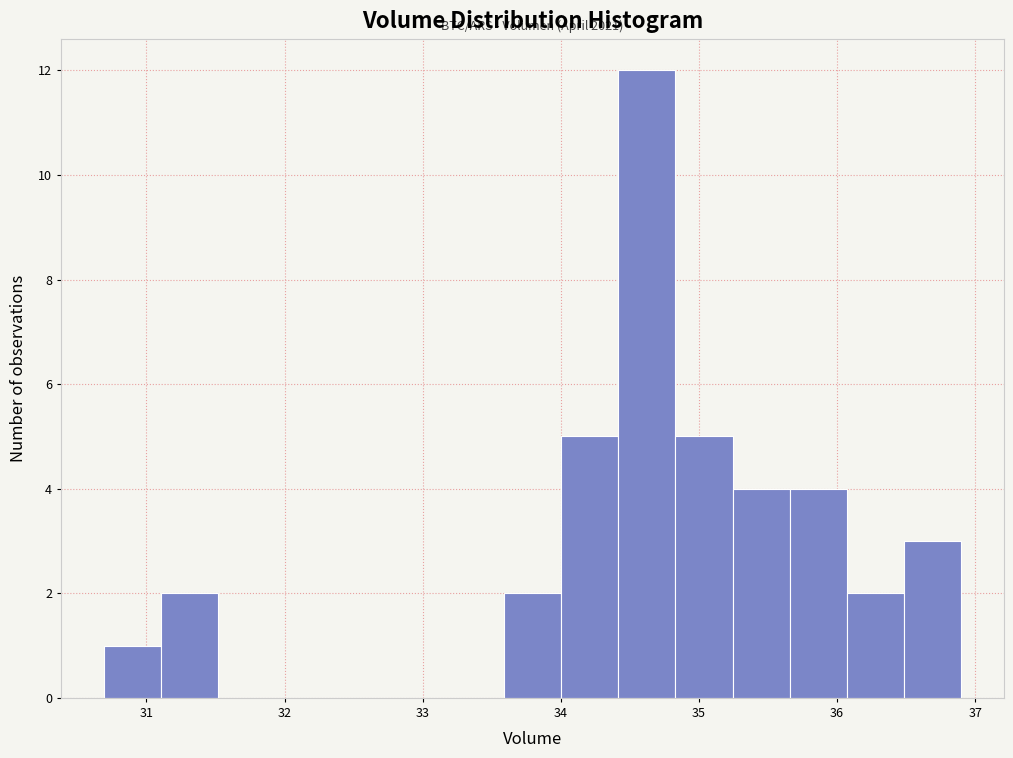

Which range on the x-axis has the tallest bar?

34.4 to 34.8